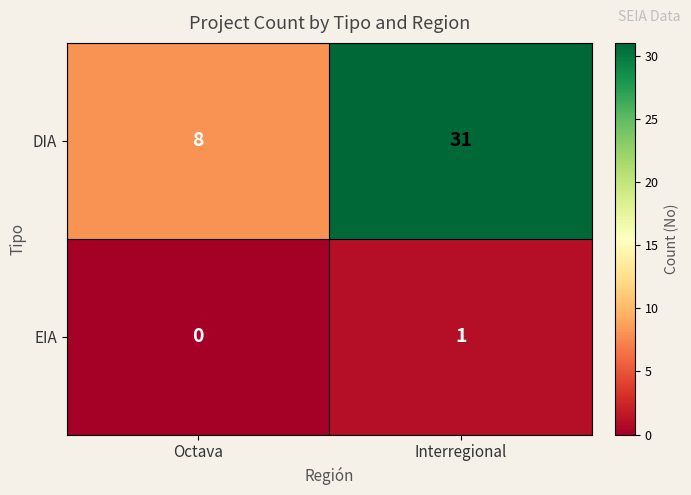

Reading left to right, transcribe all the data shown in this chart.

DIA: 8	31
EIA: 0	1